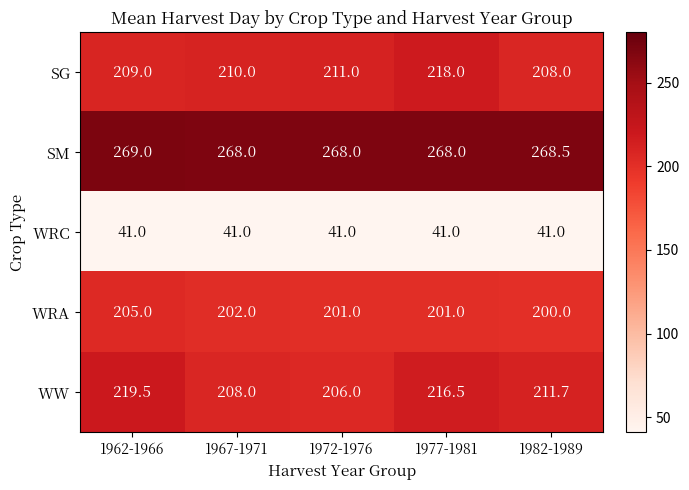

What is the greatest value displayed?

269.0